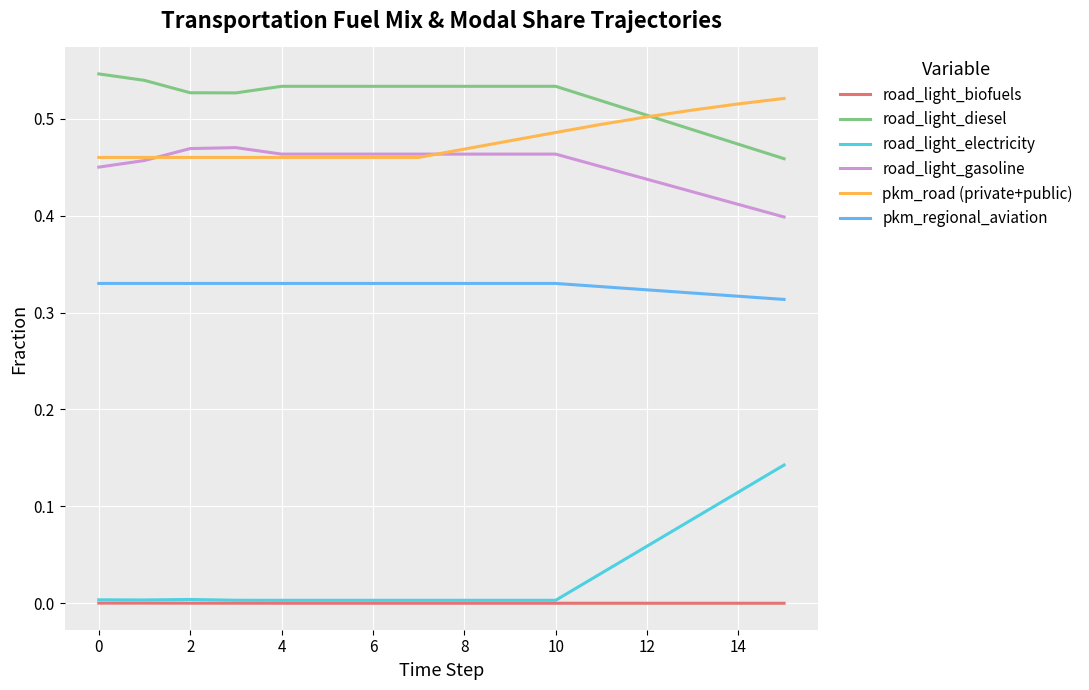

Which series has the widest spread of values?

road_light_electricity